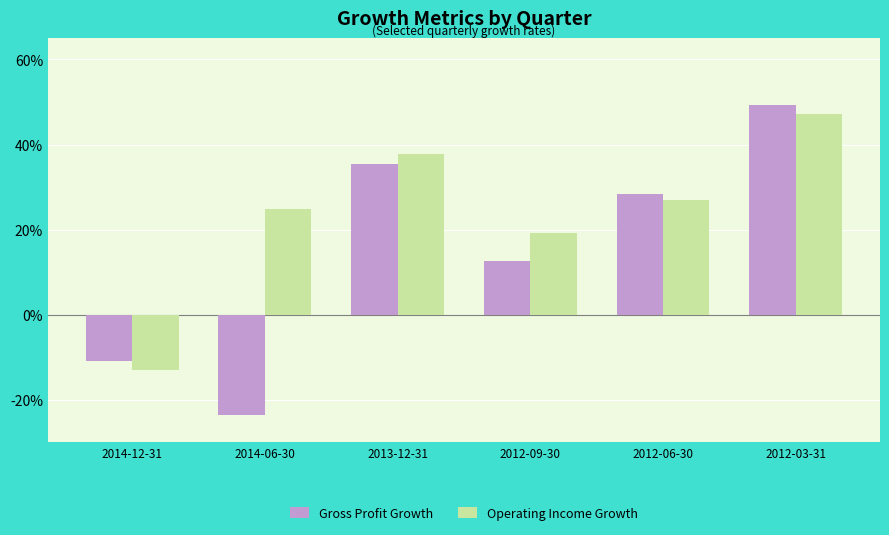

What is the maximum value shown in the chart?

0.5